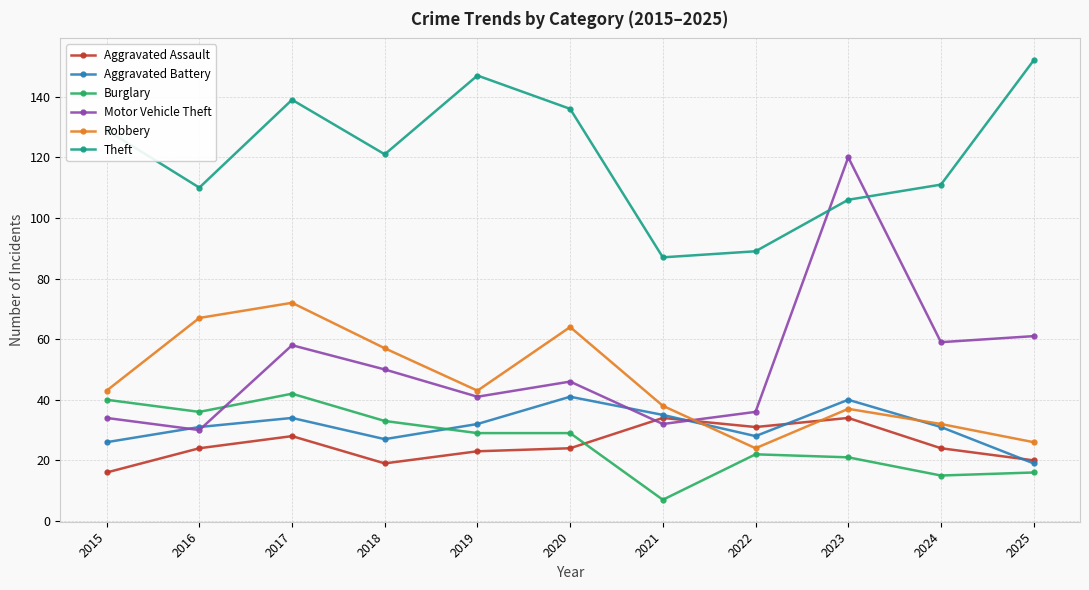

Where does the Theft series first go above 121?

2015